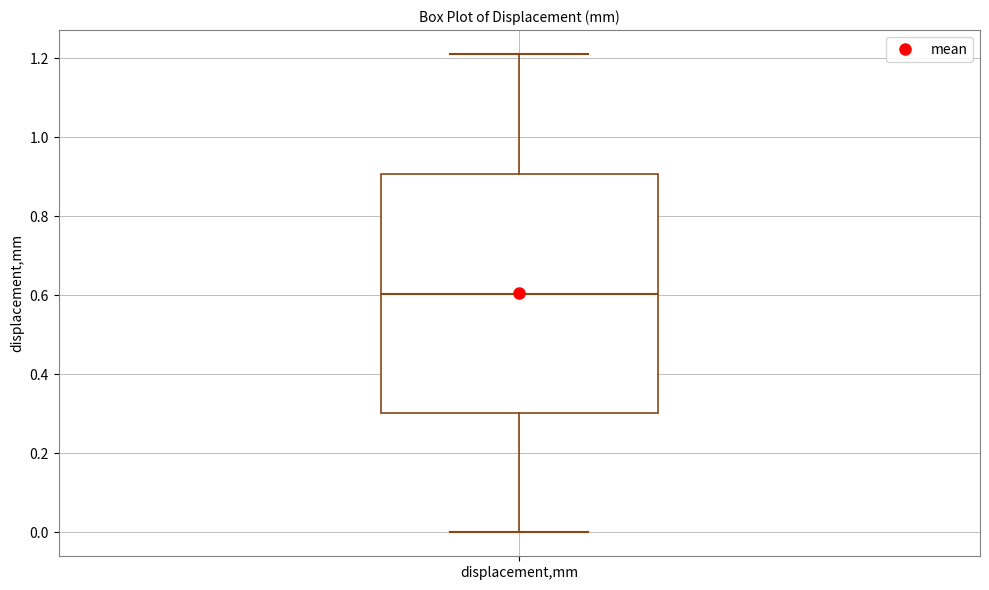

Read this box plot against the y-axis: the position of the median line, the range covered by the box, and the ends of both whiskers. The values are not printed on the chart, so give them approximately, as read against the axis.

median 0.60, box 0.30 to 0.90, whiskers 0.00 to 1.22